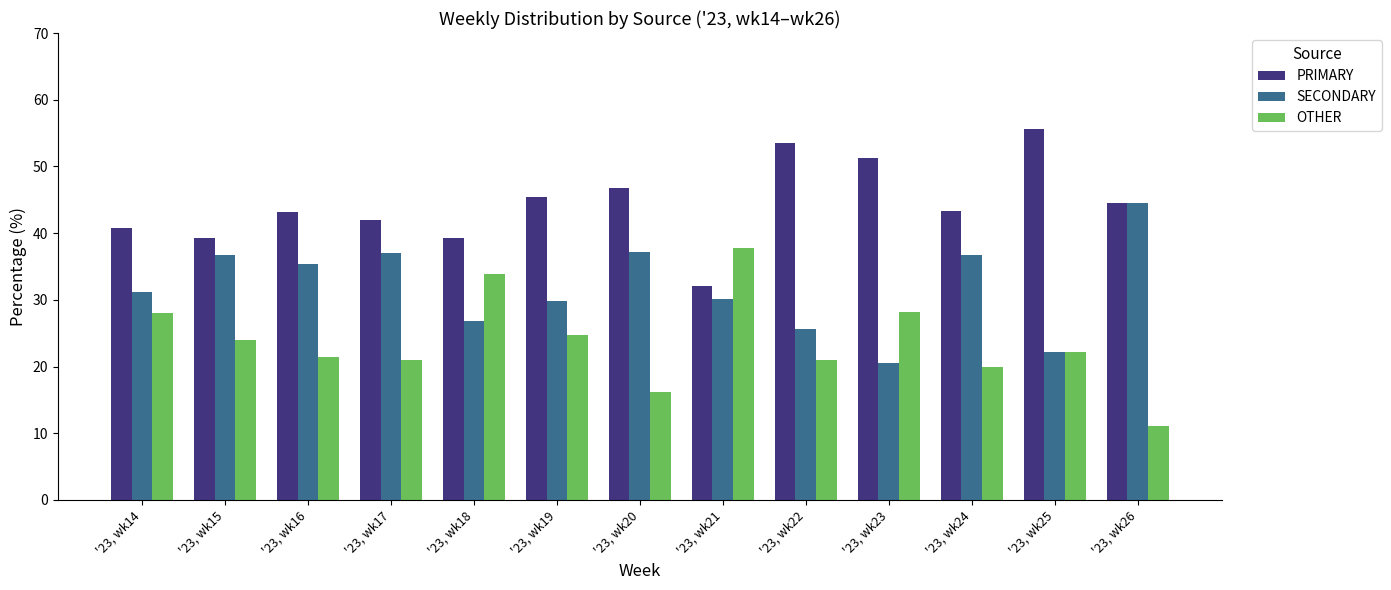

What is the value of the OTHER bar at the 1st from the left?

28.0